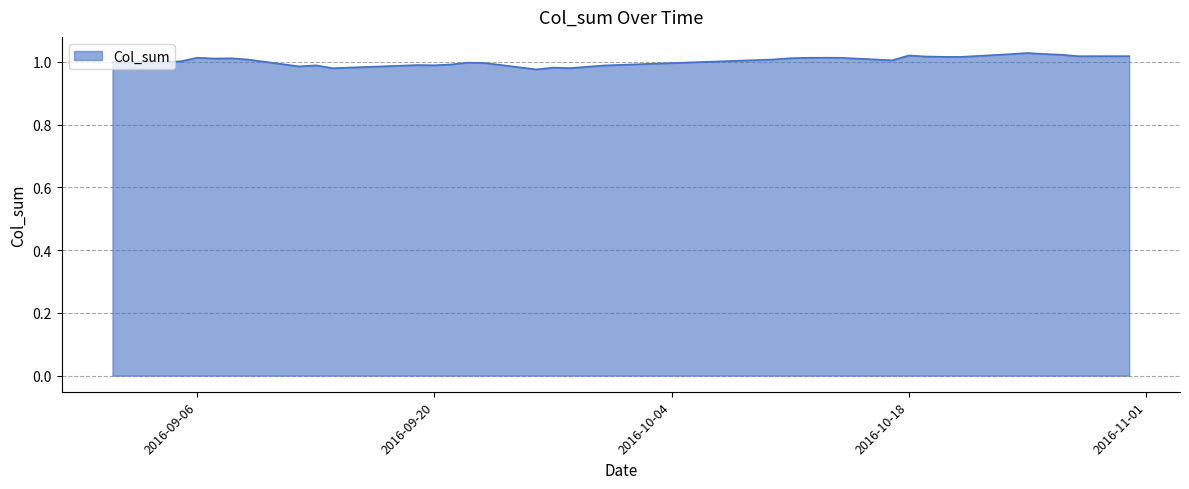

How many series are shown in this chart?

1